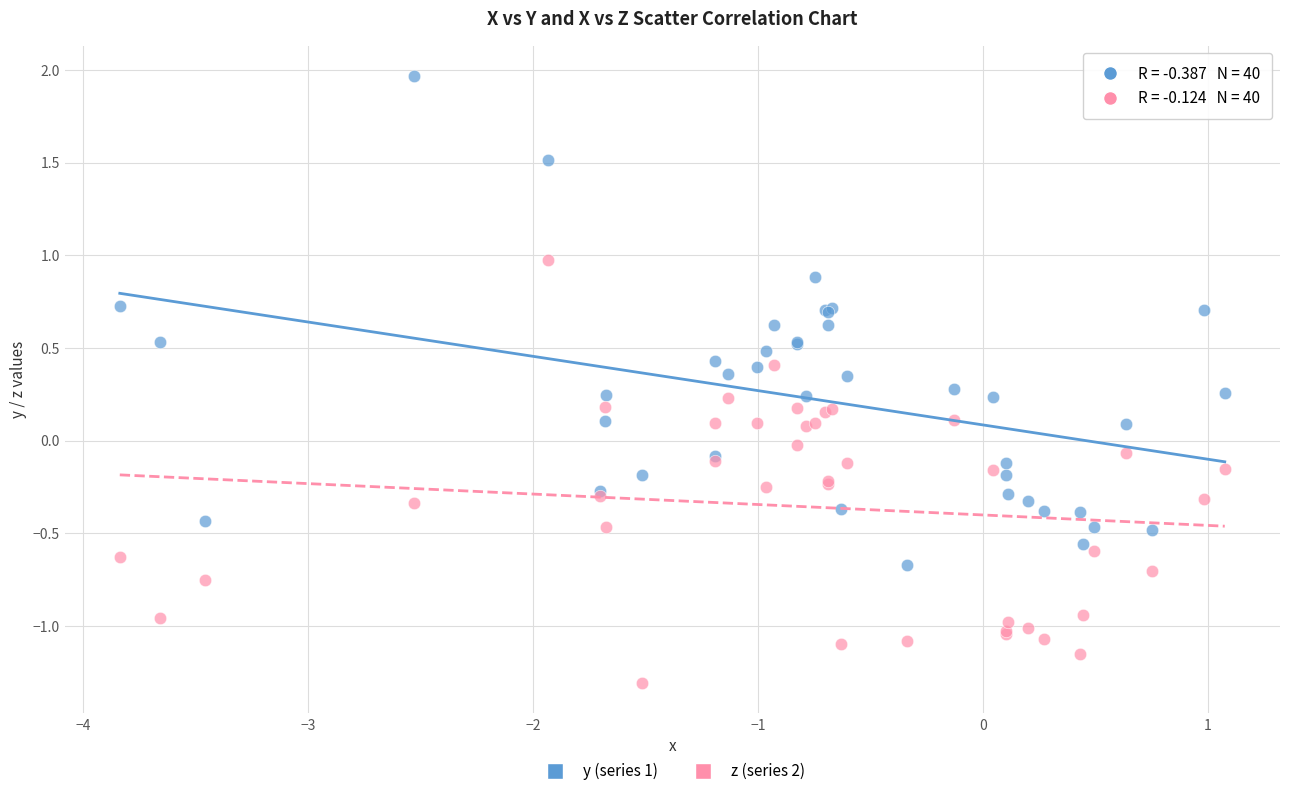

Which series reaches the maximum Y coordinate?

y (series 1)